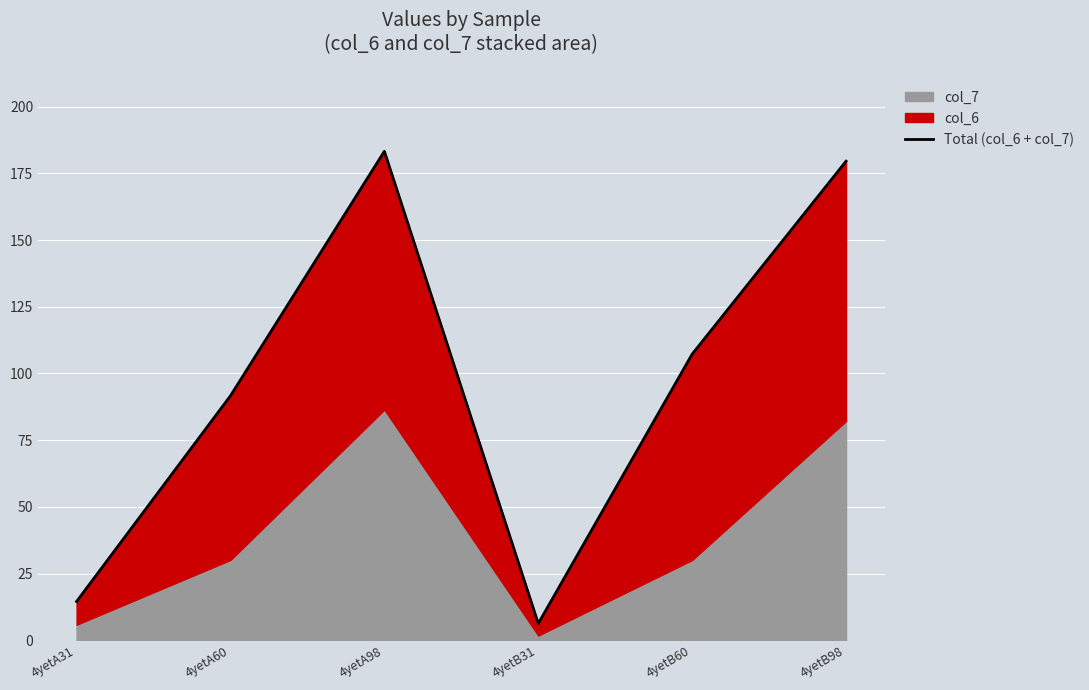

Between 4yetB31 and 4yetA98, which is larger?

4yetA98